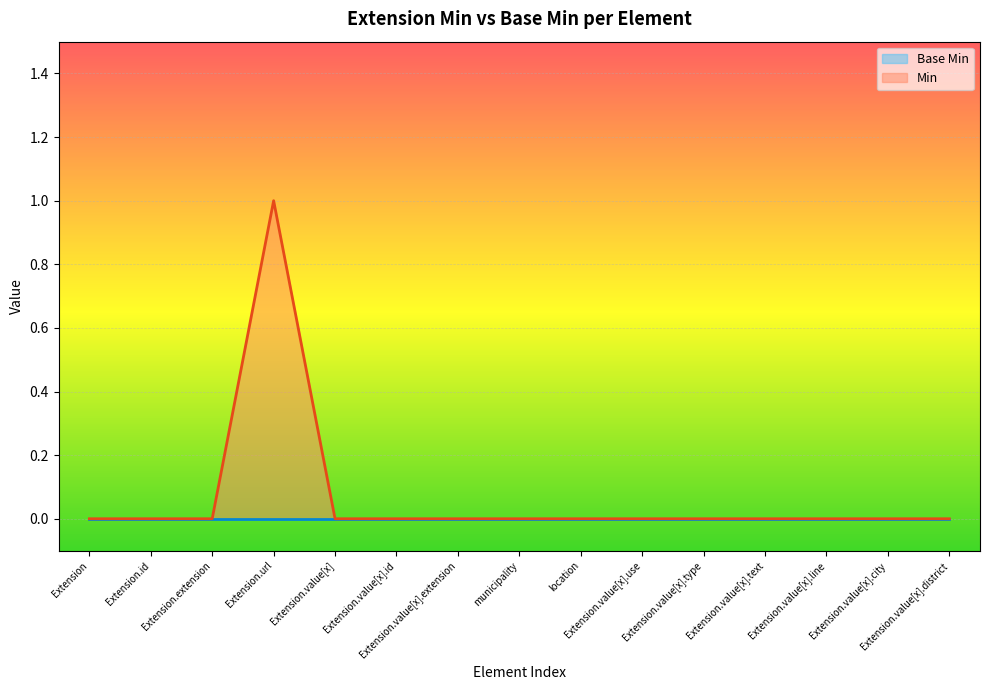

List the labels in order of value, largest first.

Extension.url, Extension, Extension.id, Extension.extension, Extension.value[x], Extension.value[x].id, Extension.value[x].extension, municipality, location, Extension.value[x].use, Extension.value[x].type, Extension.value[x].text, Extension.value[x].line, Extension.value[x].city, Extension.value[x].district